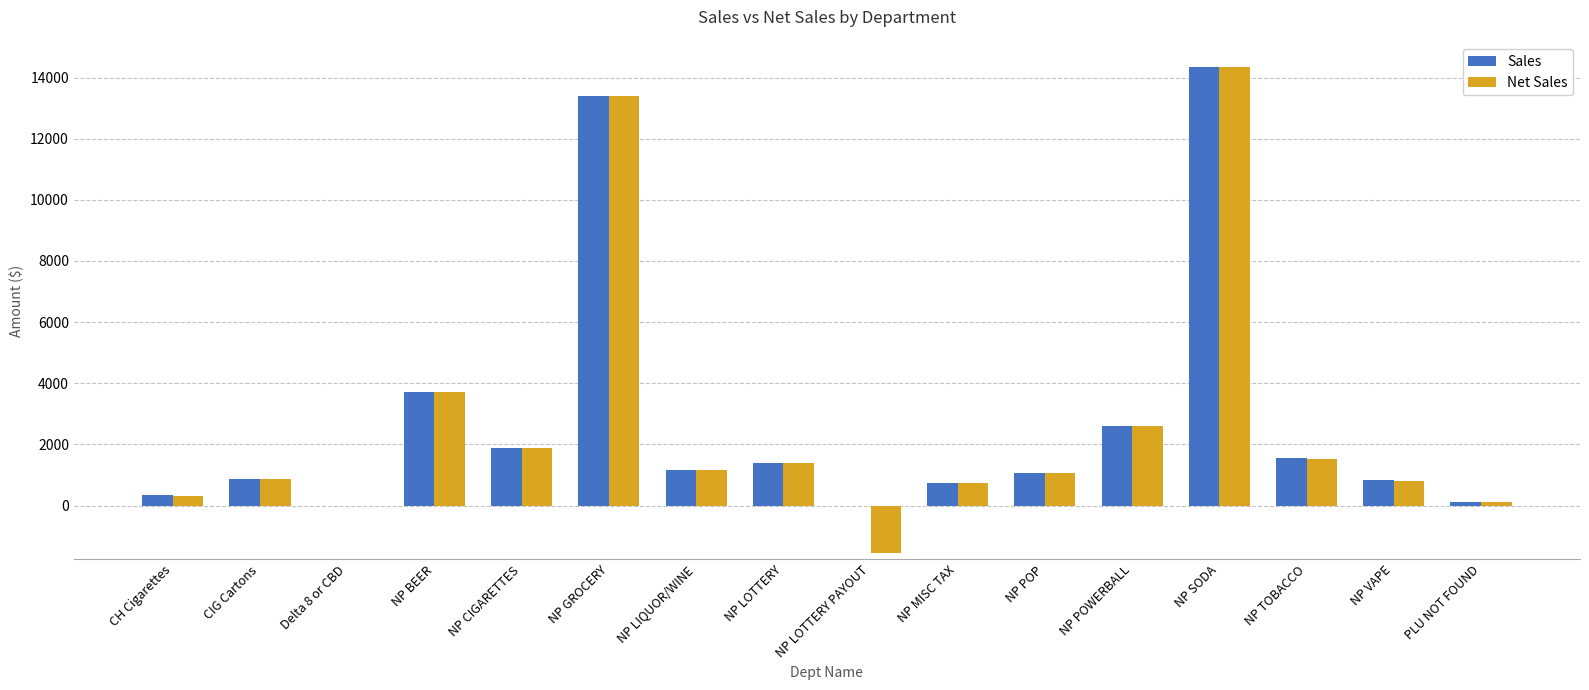

Where does the Sales series first go above 1177?

NP BEER